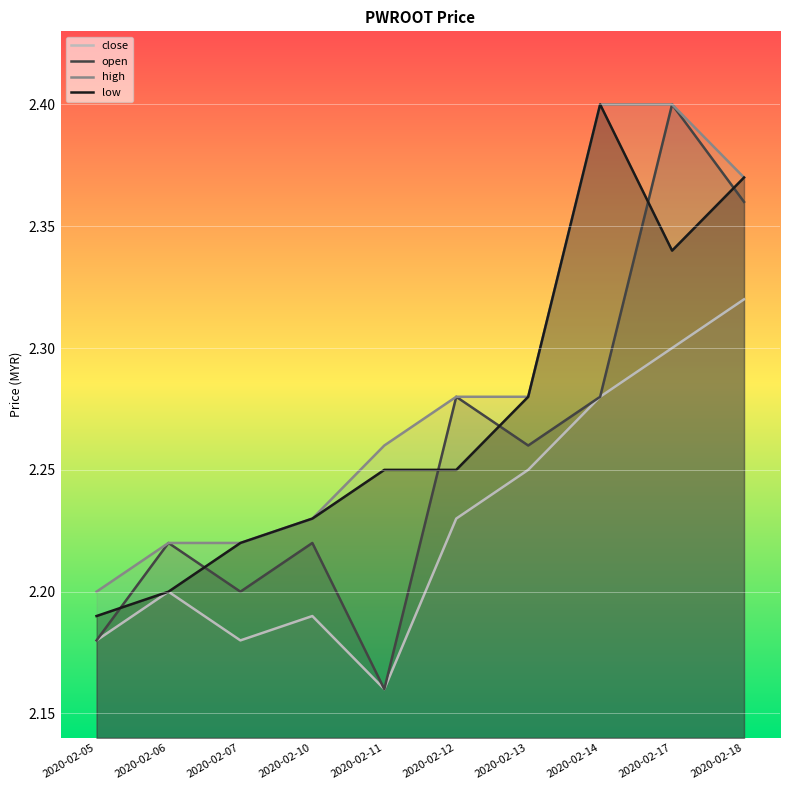

What is the difference between the maximum and minimum values in the open series?

0.2